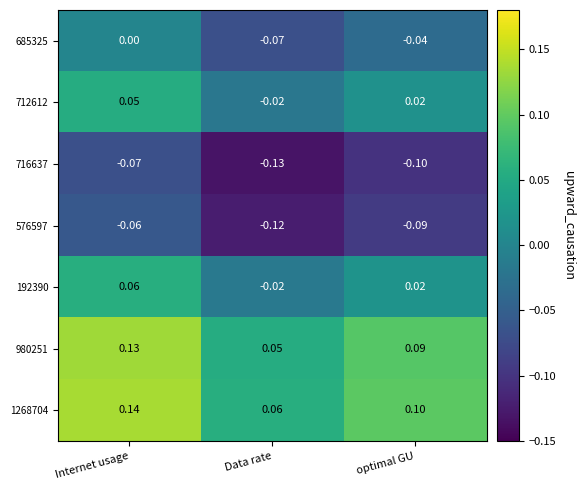

List the labels in order of 576597 value, largest first.

Internet usage, optimal GU, Data rate